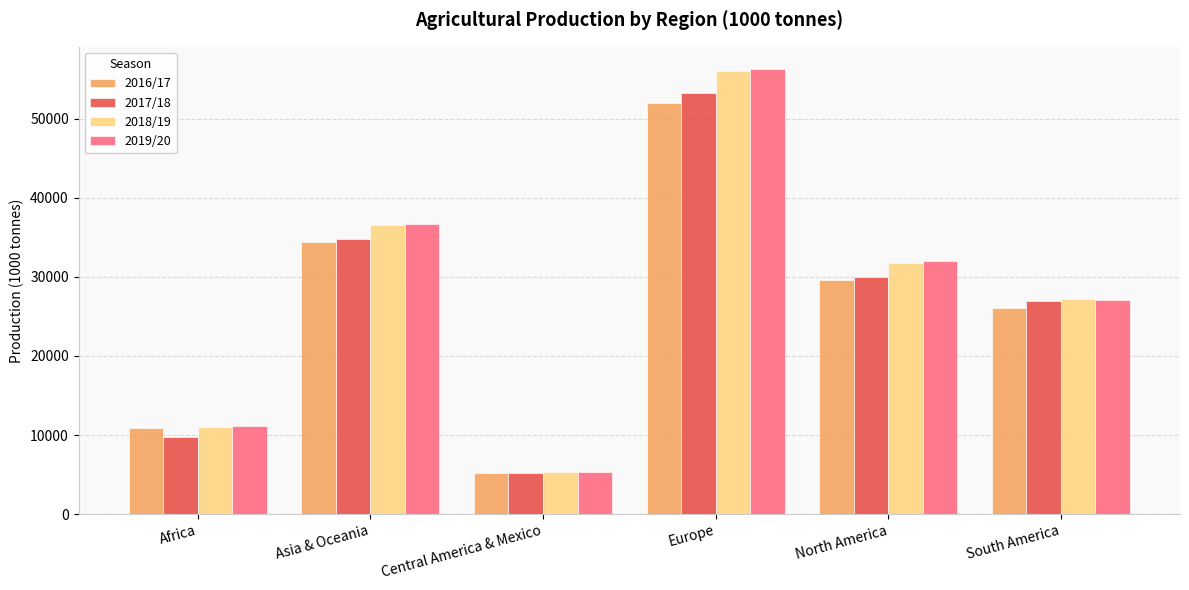

What is the label of the 6th bar from the right?

Africa